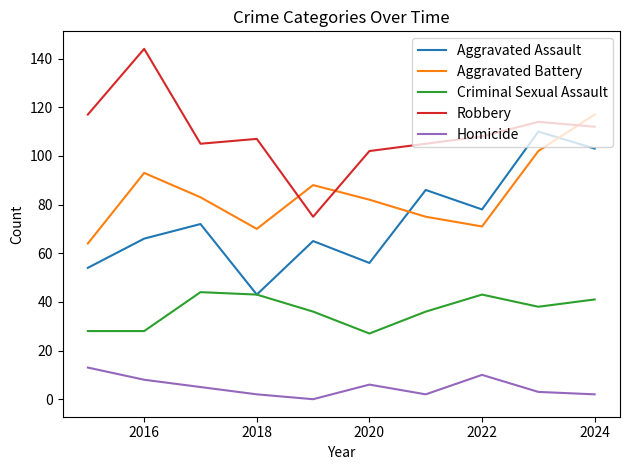

True or false: Aggravated Assault and Aggravated Battery intersect in this chart.

True